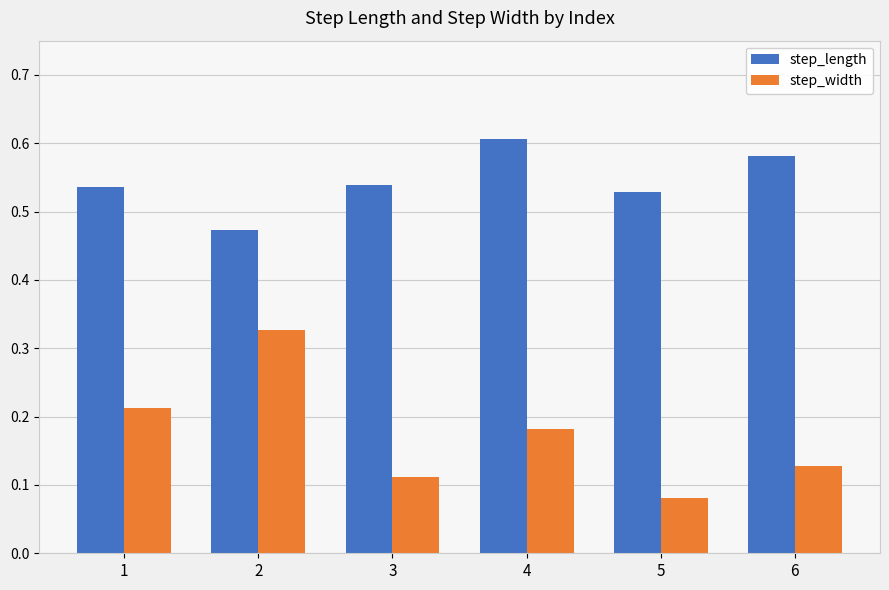

Is it true that step_length equals 0.3 at 6?

False